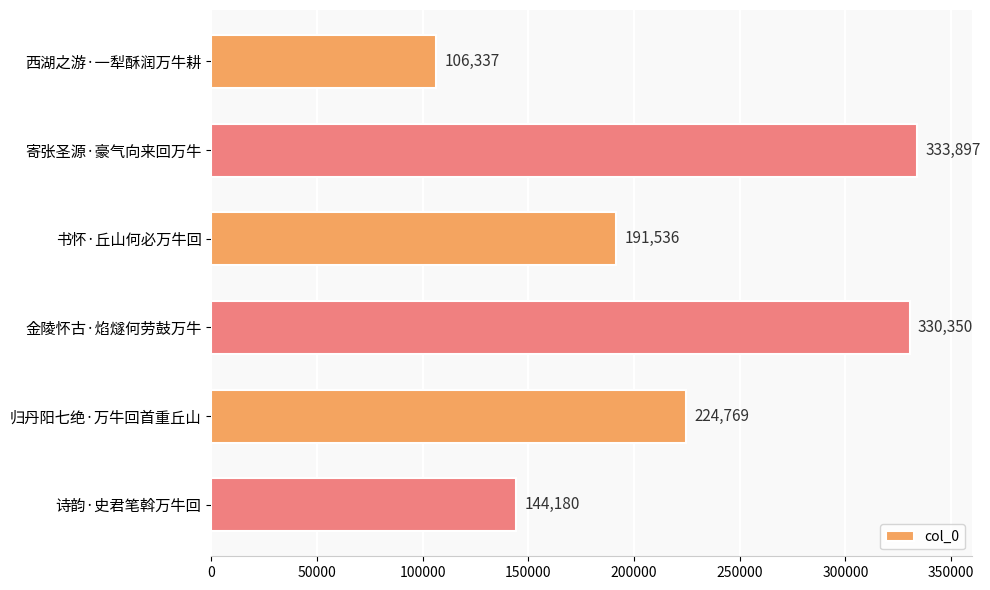

At which label is the value closest to 220117?

归丹阳七绝·万牛回首重丘山